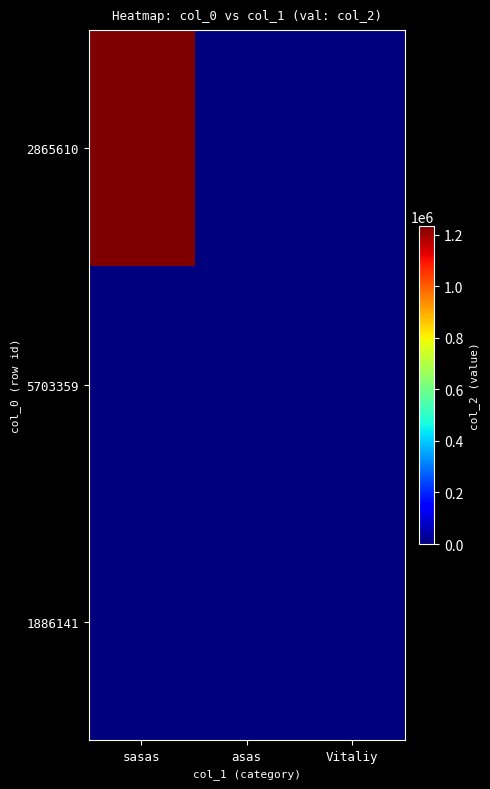

Which series has the largest range (max minus min)?

2865610